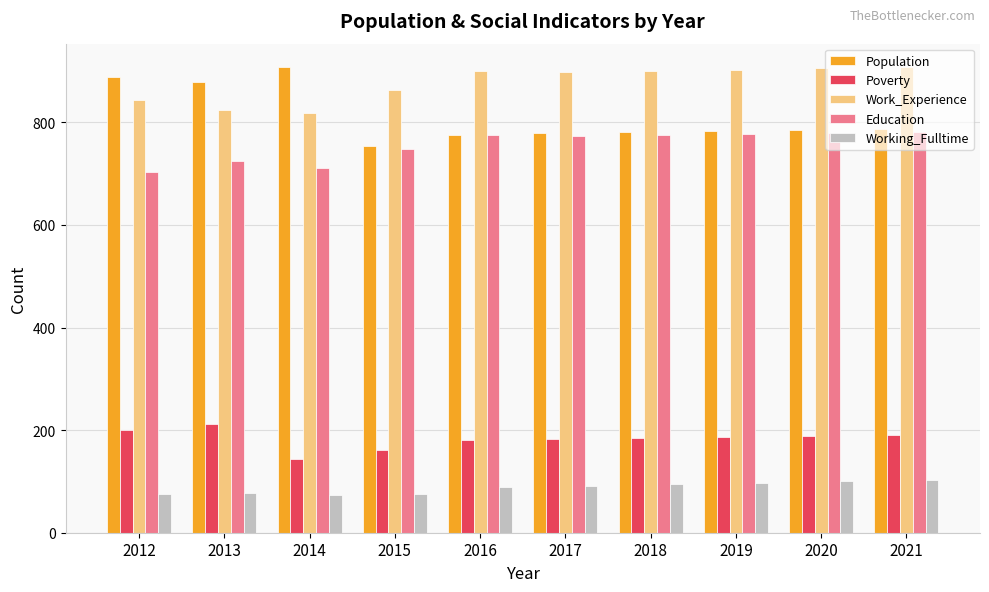

Which series has the largest total across all categories?

Work_Experience